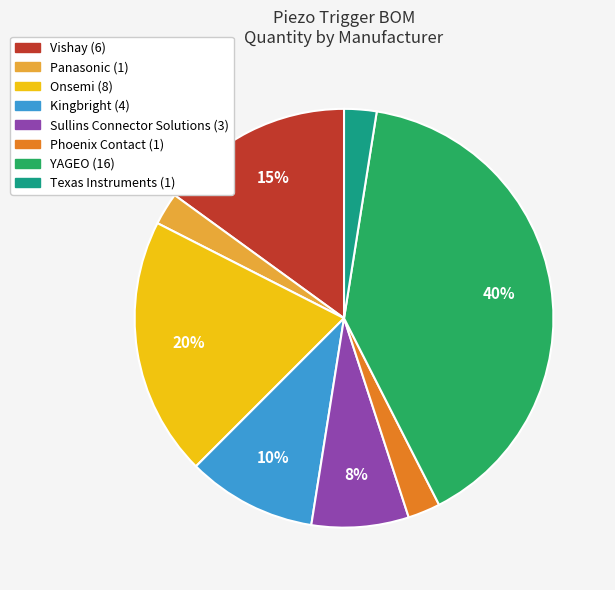

True or false: Onsemi accounts for 20% of the total.

True